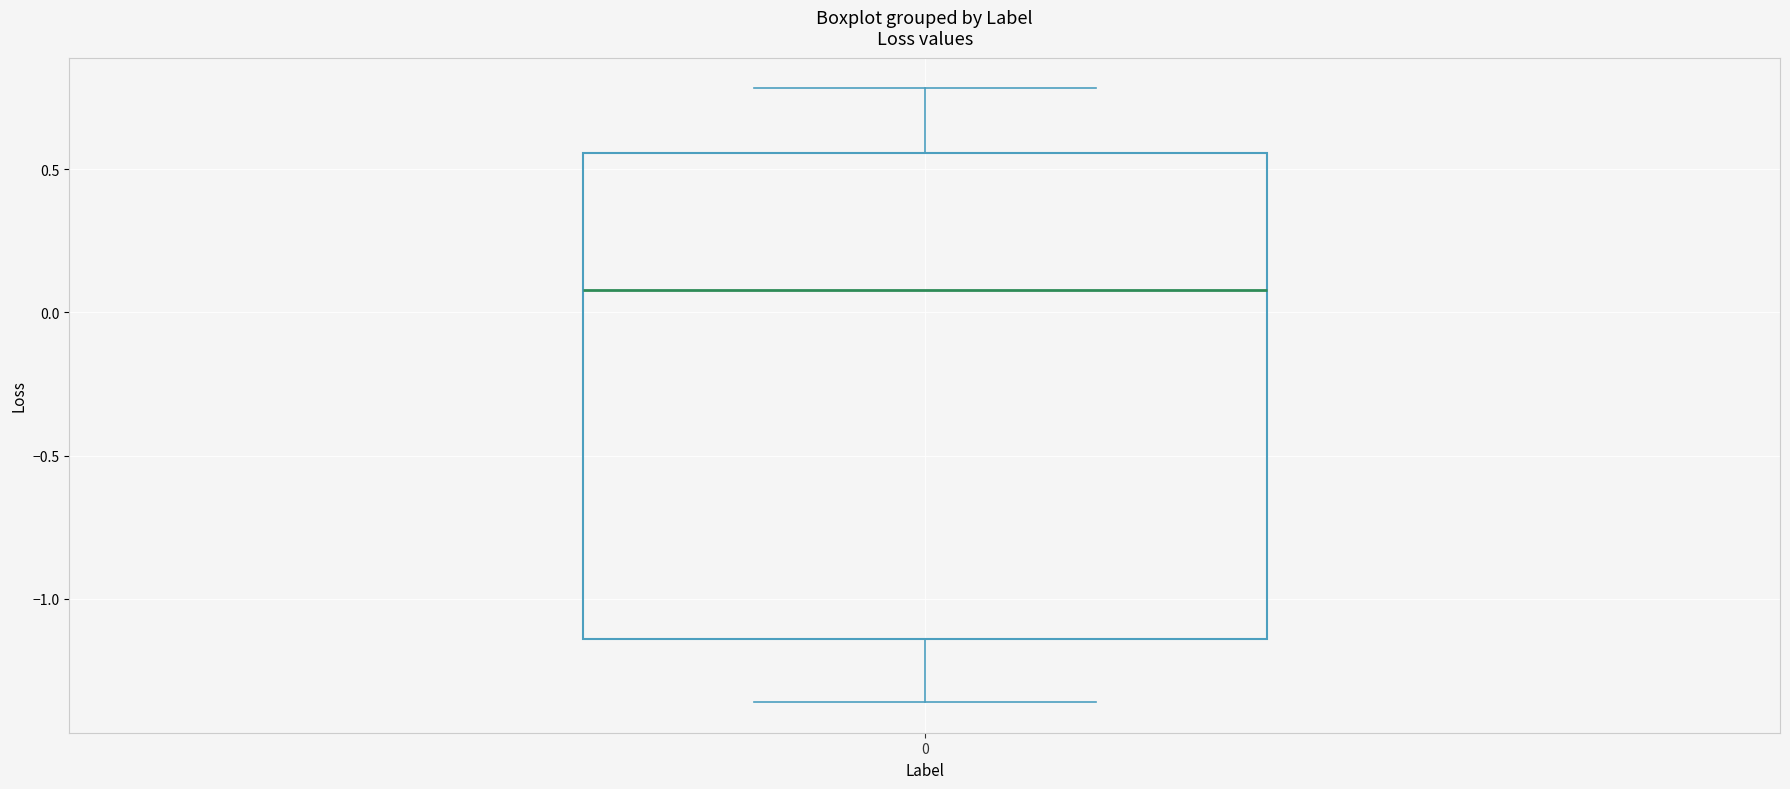

Where is the upper edge of the box at x = 0 on the y-axis? The values are not printed on the chart, so give them approximately, as read against the axis.

0.55